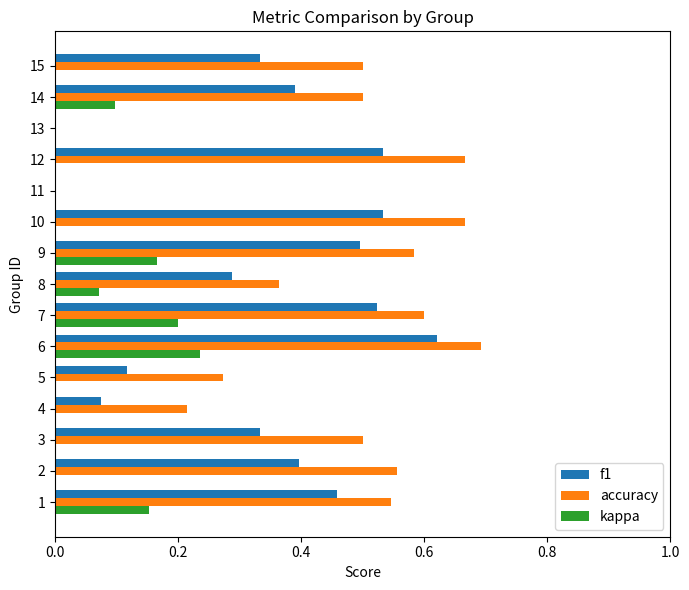

True or false: accuracy has a value of 0.2 at 4.

True